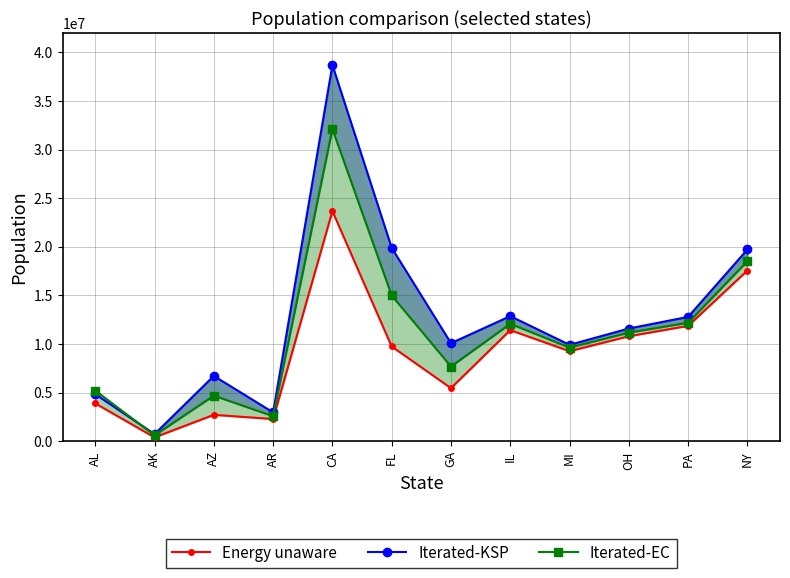

What value does the Iterated-KSP series have at GA, to the nearest 100?

10087200